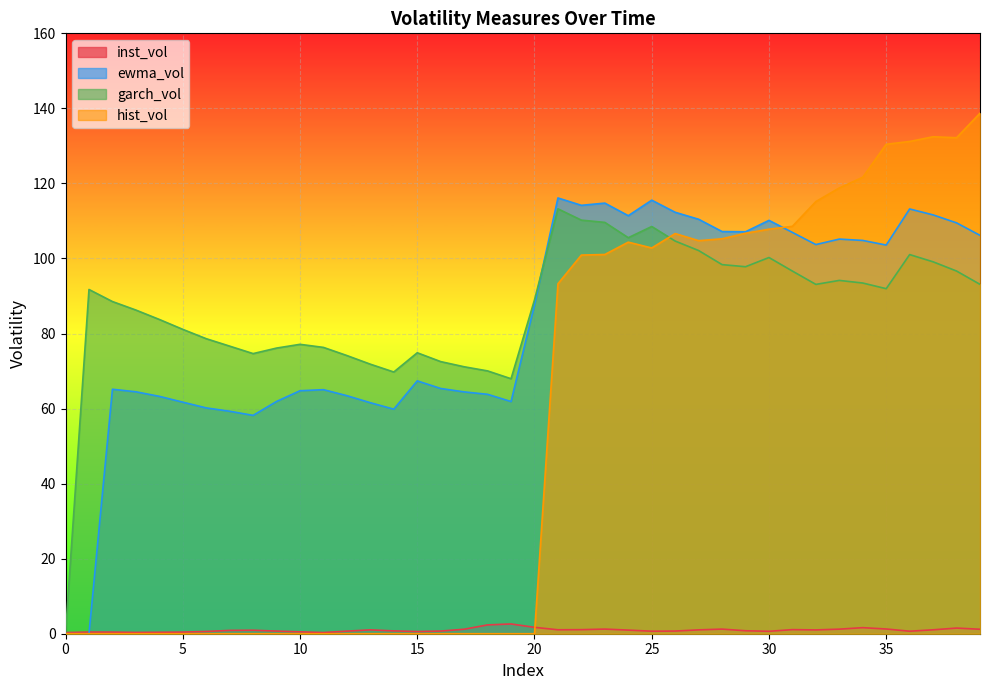

How many lines are shown in the chart?

4